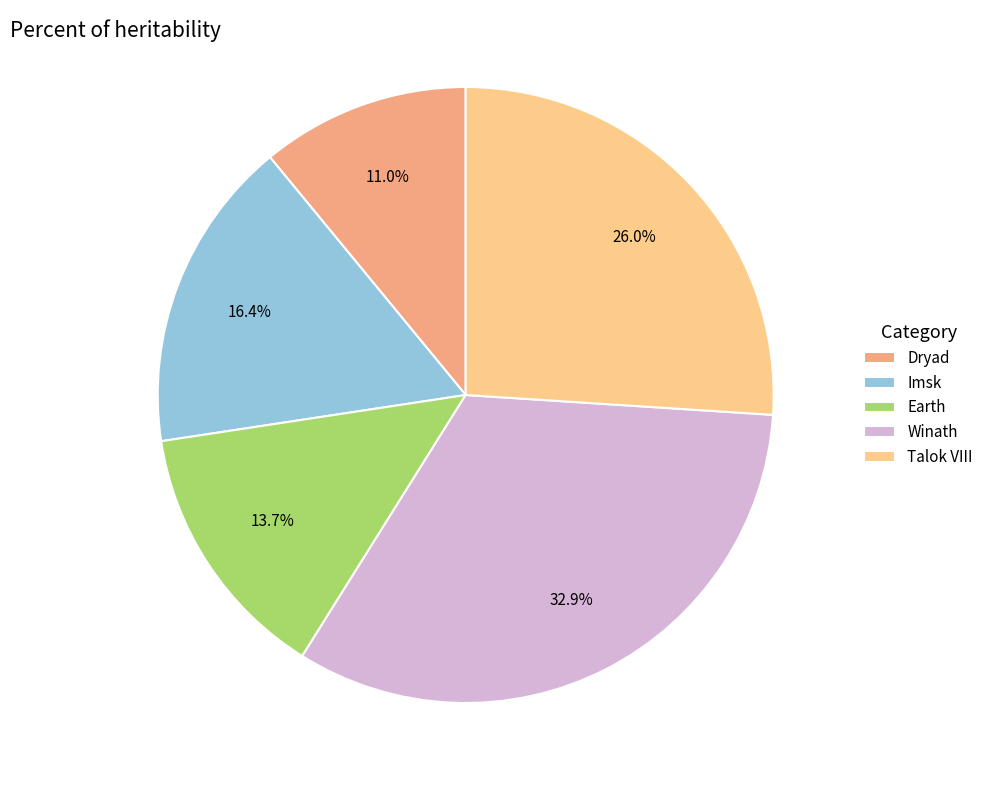

What percentage is the Talok VIII slice, to the nearest percent?

26%